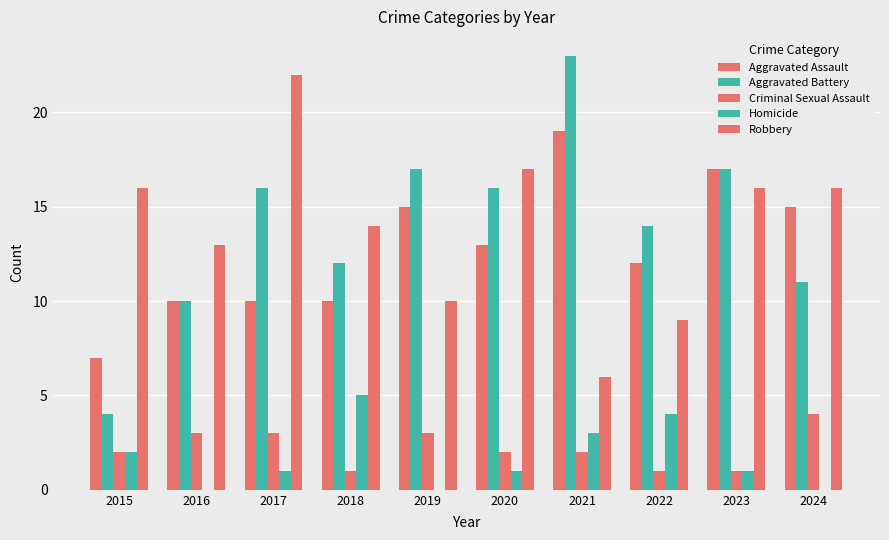

How many groups of bars are there?

10